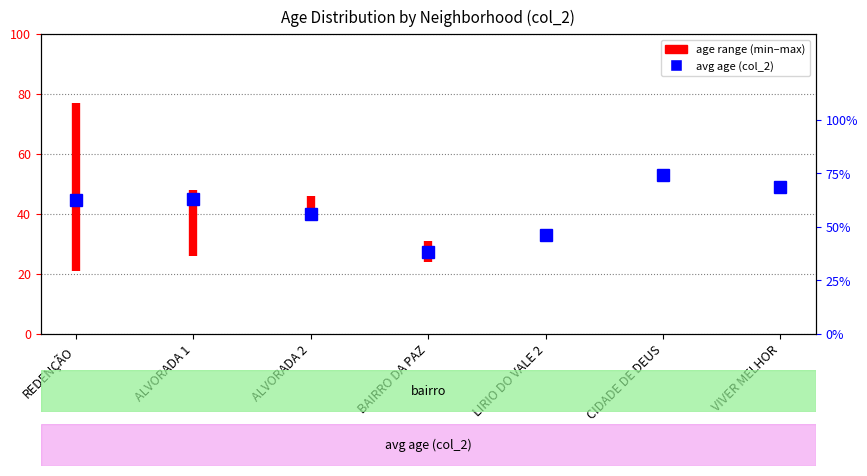

The value at REDENÇÃO is 38. True or false?

False